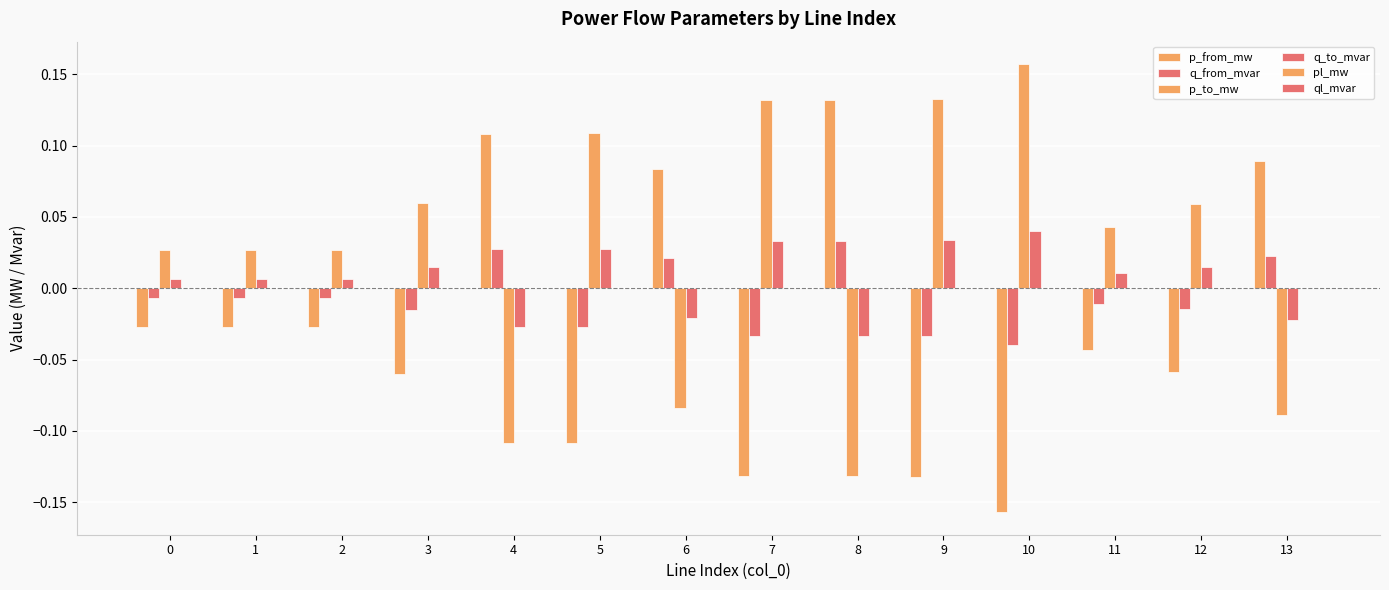

Which series has the largest total across all categories?

p_to_mw